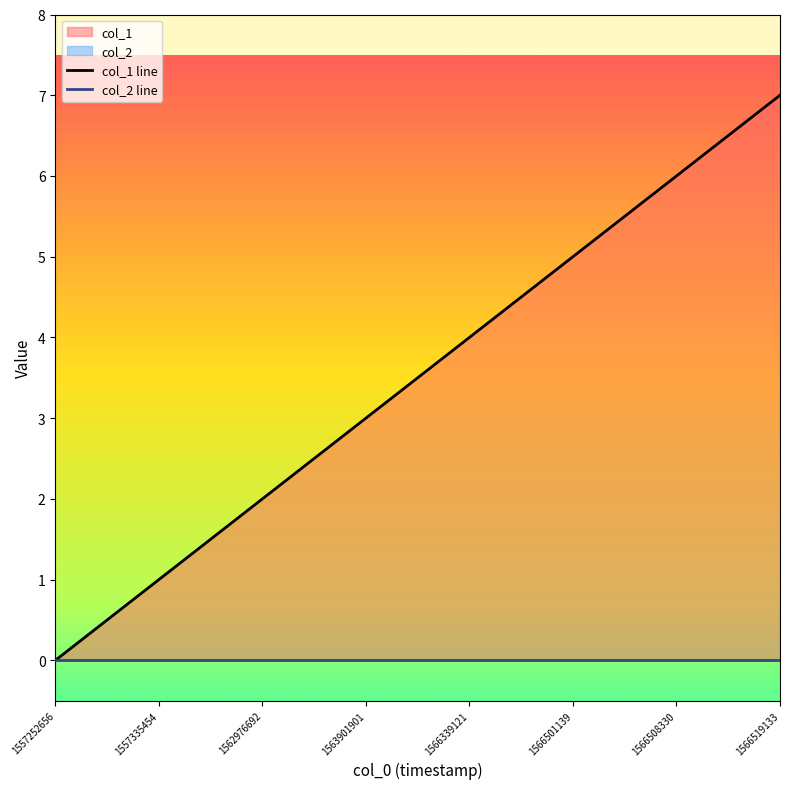

Count the number of categories in the chart.

8